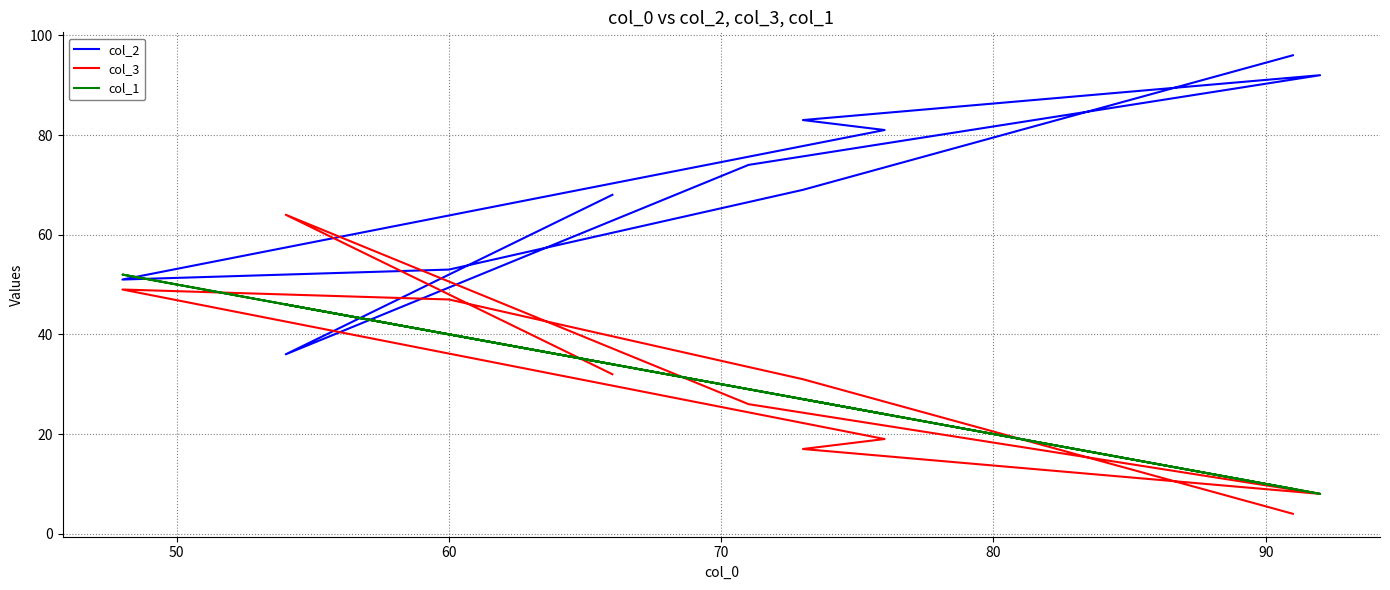

What is the difference between the col_2 values at 80 and 50?

12